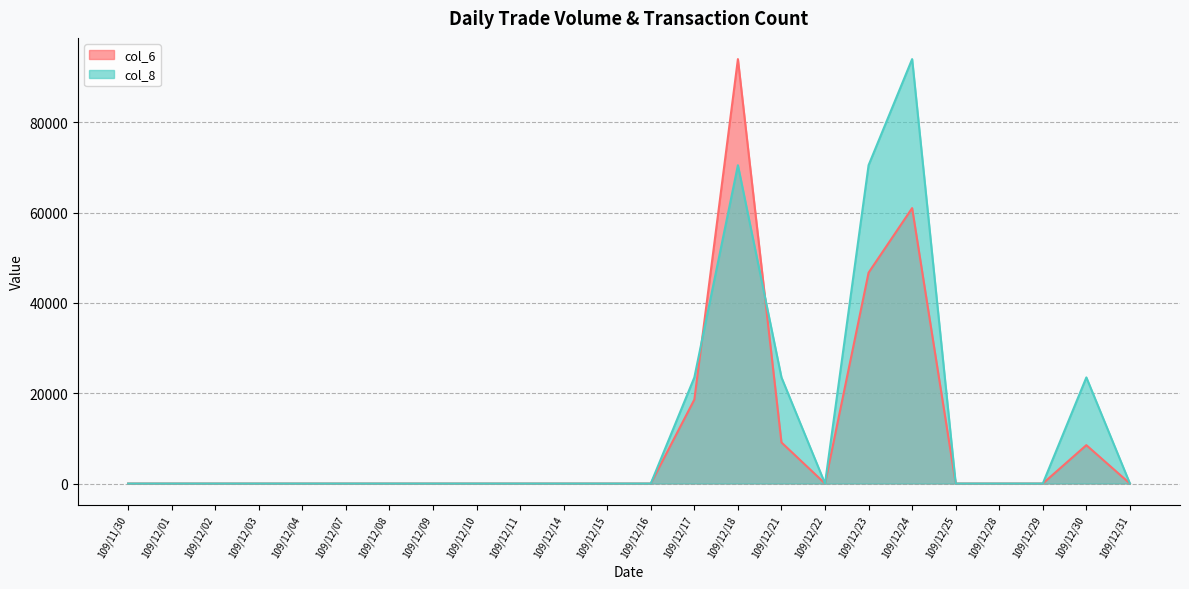

How many positive values does the col_6 series have?

6